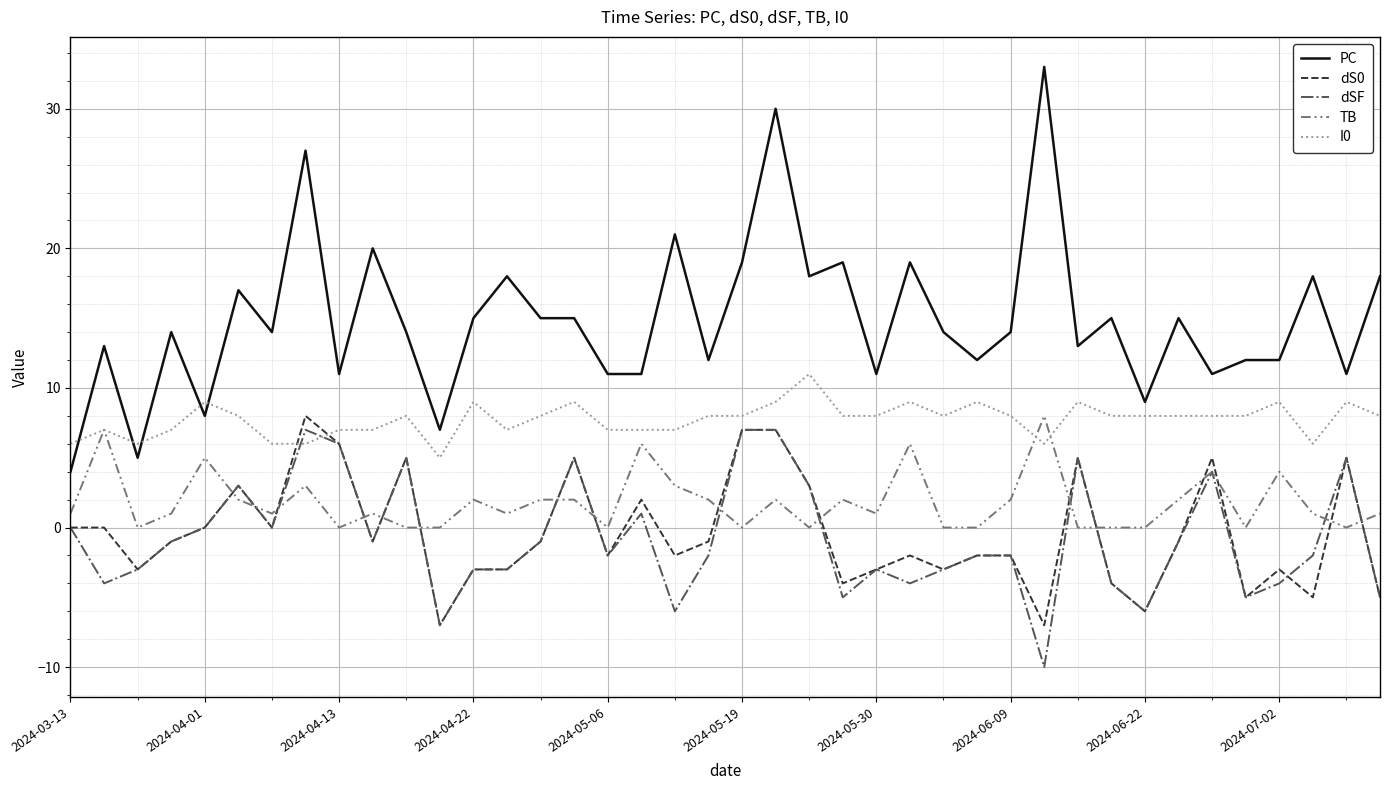

Which series ends up on top after the final intersection of PC and I0?

PC